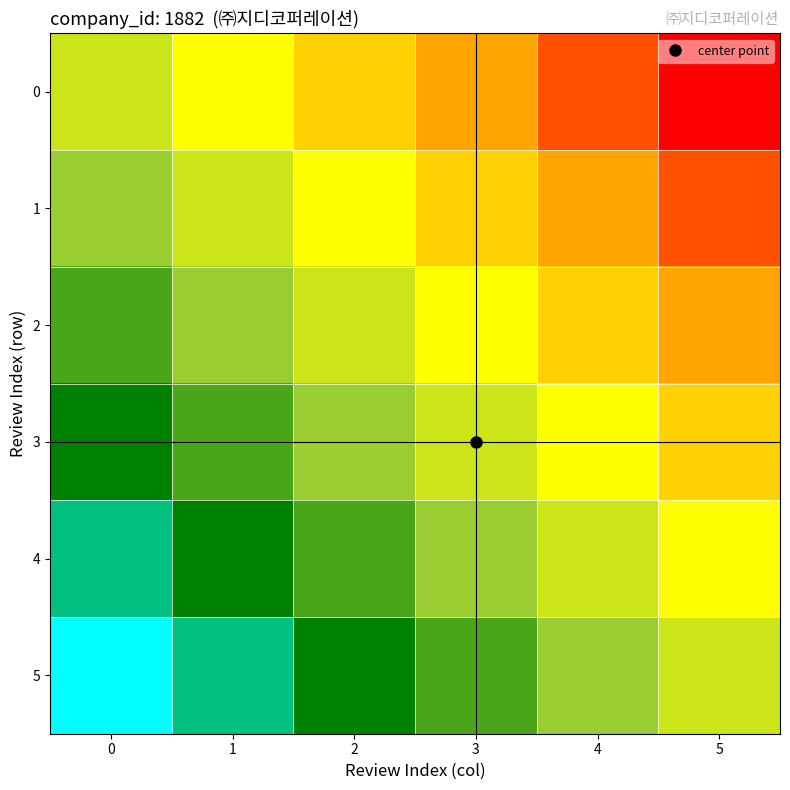

What is the spread (max minus min) of values at 0?

1.0